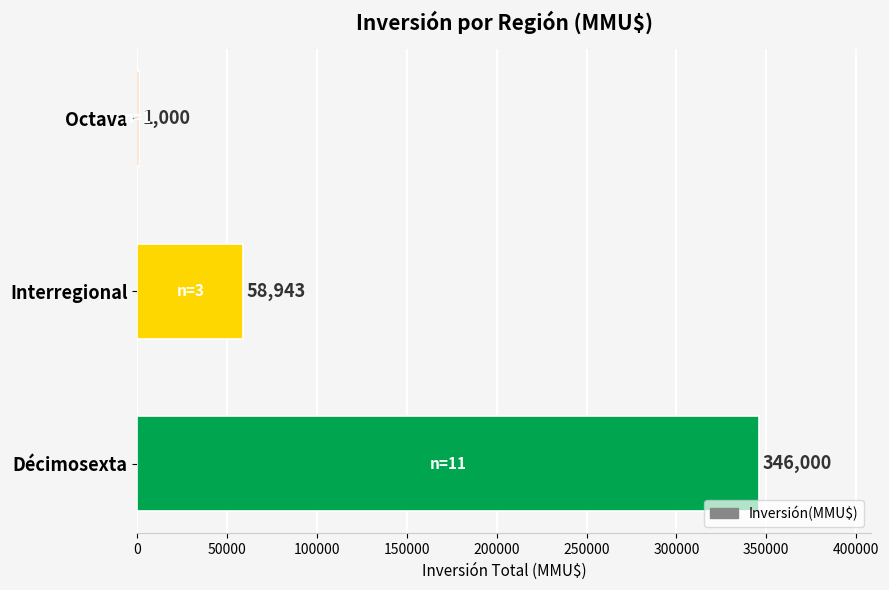

What is the sum of the values at Octava and Interregional?

59943